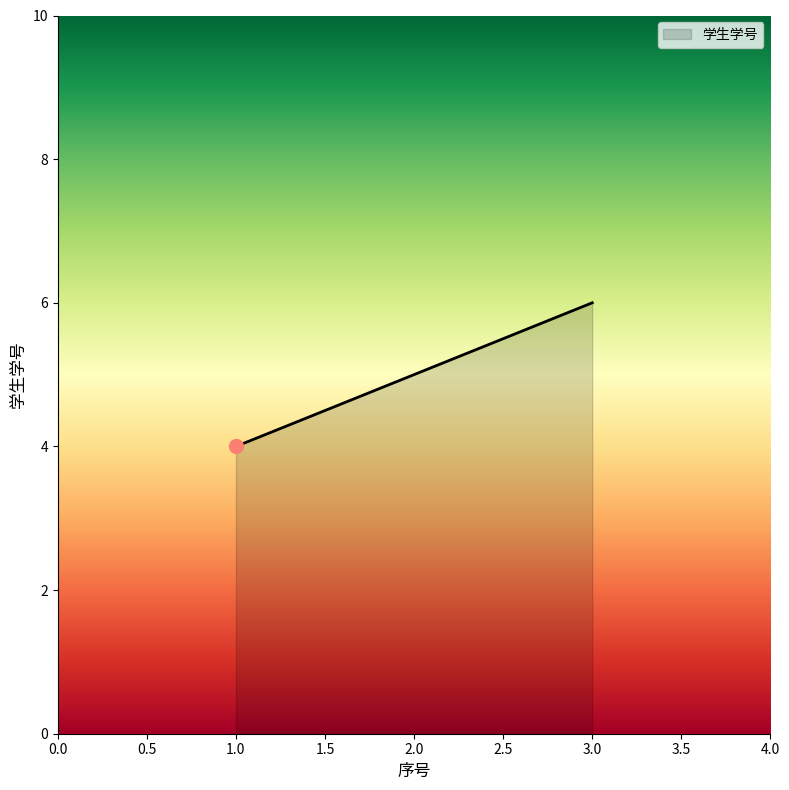

Between 3.0 and 2.0, which is larger?

3.0